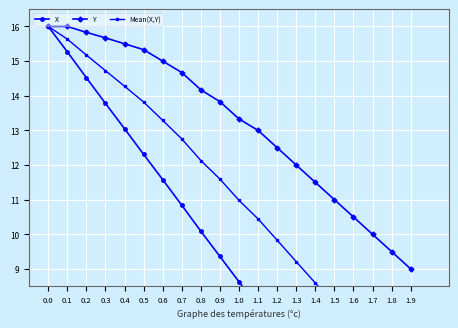

How many lines are shown in the chart?

3